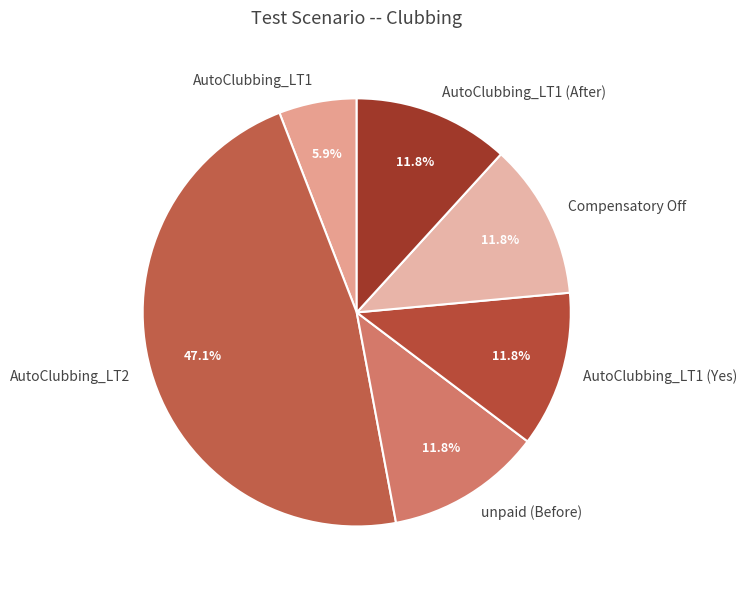

Does any single category account for the majority?

No